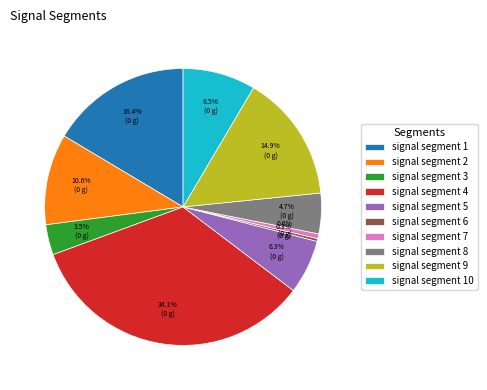

Is it true that signal segment 7 is 1% of the pie?

True